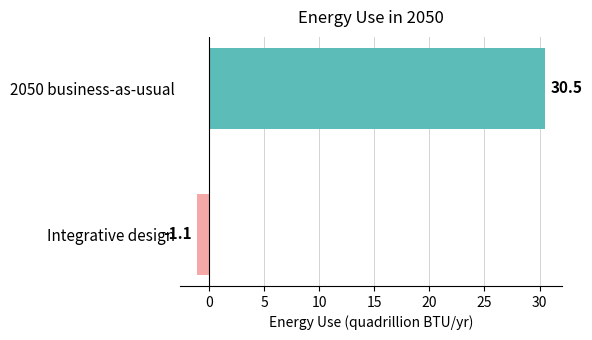

What is the minimum value shown in the chart?

-1.1